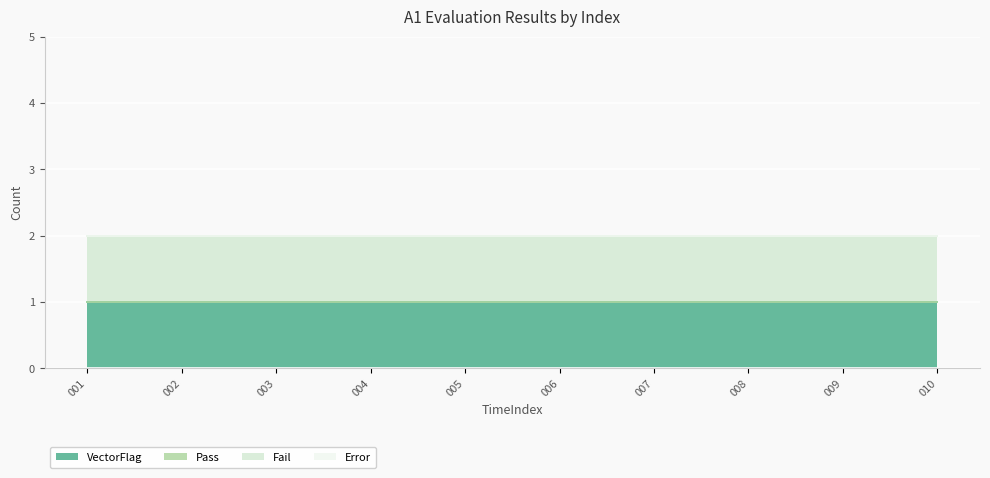

Reading right to left, extract all data points from this chart.

VectorFlag: 1	1	1	1	1	1	1	1	1	1
Pass: 0	0	0	0	0	0	0	0	0	0
Fail: 1	1	1	1	1	1	1	1	1	1
Error: 0	0	0	0	0	0	0	0	0	0